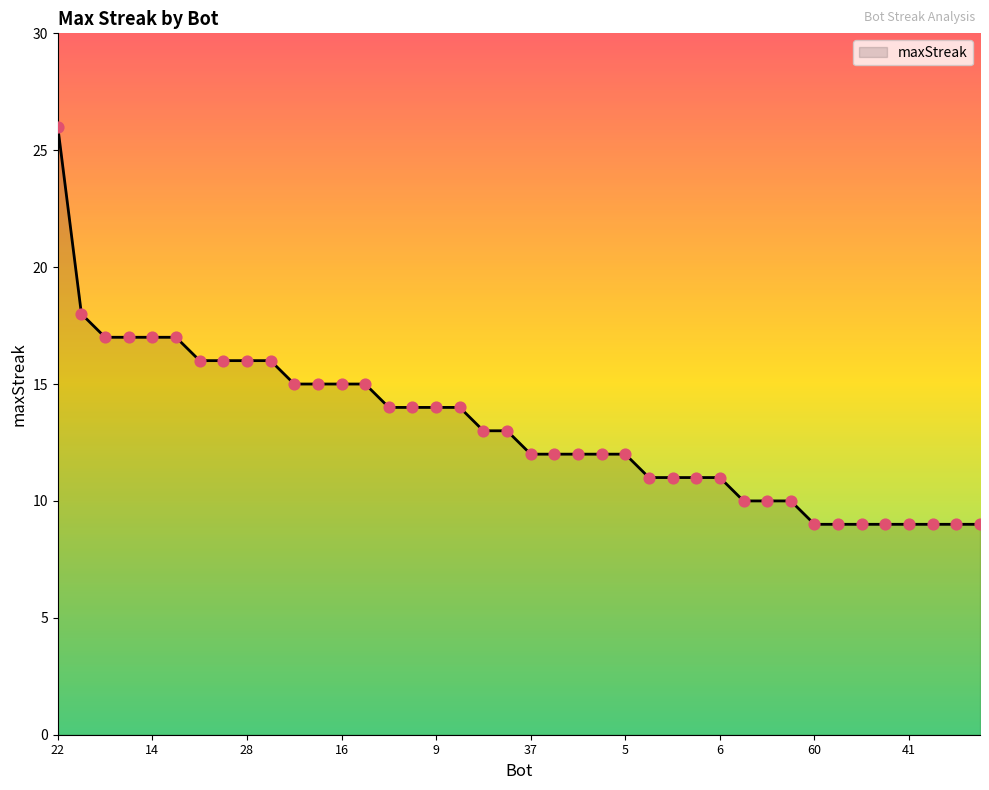

What is the minimum value shown in the chart?

9